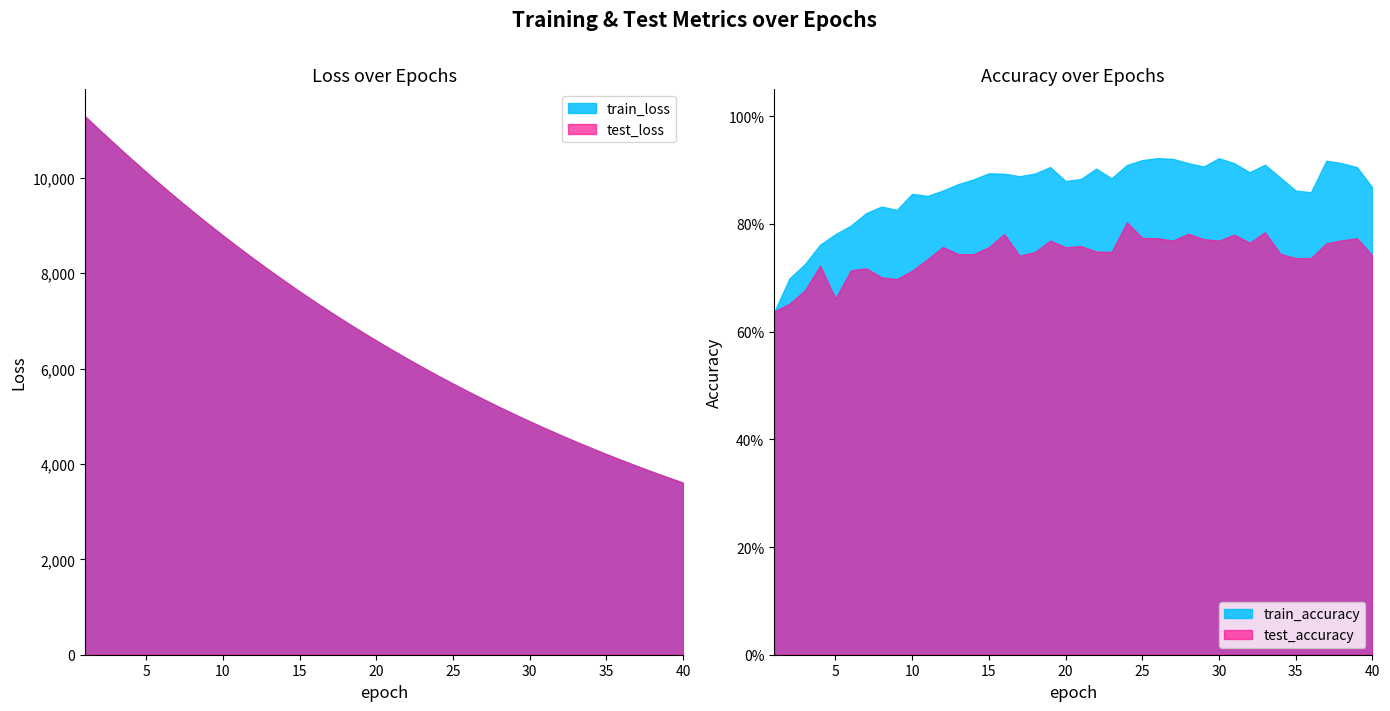

Reading right to left, list all the values displayed in this chart.

test_loss: 40=3607.3	39=3720.2	38=3836.6	37=3956.2	36=4079.7	35=4206.3	34=4336.2	33=4470.0	32=4607.7	31=4748.9	30=4894.1	29=5043.5	28=5197.0	27=5354.7	26=5516.9	25=5683.3	24=5854.3	23=6030.4	22=6210.6	21=6396.1	20=6586.4	19=6781.7	18=6982.5	17=7188.7	16=7399.8	15=7617.1	14=7840.0	13=8068.5	12=8302.8	11=8543.8	10=8790.2	9=9043.5	8=9302.2	7=9567.8	6=9839.7	5=10118.8	4=10402.4	3=10693.6	2=10990.1	1=11289.9
train_loss: 40=3606.5	39=3719.6	38=3835.9	37=3955.6	36=4079.0	35=4205.5	34=4335.5	33=4469.2	32=4606.9	31=4748.1	30=4893.4	29=5042.8	28=5196.3	27=5354.0	26=5516.0	25=5682.5	24=5853.5	23=6029.3	22=6209.6	21=6395.0	20=6585.4	19=6780.6	18=6981.4	17=7187.5	16=7398.9	15=7615.9	14=7838.8	13=8067.3	12=8301.7	11=8542.4	10=8788.9	9=9042.0	8=9300.8	7=9566.4	6=9838.4	5=10117.2	4=10401.3	3=10692.7	2=10989.1	1=11290.6
train_accuracy: 40=0.9	39=0.9	38=0.9	37=0.9	36=0.9	35=0.9	34=0.9	33=0.9	32=0.9	31=0.9	30=0.9	29=0.9	28=0.9	27=0.9	26=0.9	25=0.9	24=0.9	23=0.9	22=0.9	21=0.9	20=0.9	19=0.9	18=0.9	17=0.9	16=0.9	15=0.9	14=0.9	13=0.9	12=0.9	11=0.9	10=0.9	9=0.8	8=0.8	7=0.8	6=0.8	5=0.8	4=0.8	3=0.7	2=0.7	1=0.6
test_accuracy: 40=0.7	39=0.8	38=0.8	37=0.8	36=0.7	35=0.7	34=0.7	33=0.8	32=0.8	31=0.8	30=0.8	29=0.8	28=0.8	27=0.8	26=0.8	25=0.8	24=0.8	23=0.7	22=0.7	21=0.8	20=0.8	19=0.8	18=0.7	17=0.7	16=0.8	15=0.8	14=0.7	13=0.7	12=0.8	11=0.7	10=0.7	9=0.7	8=0.7	7=0.7	6=0.7	5=0.7	4=0.7	3=0.7	2=0.7	1=0.6